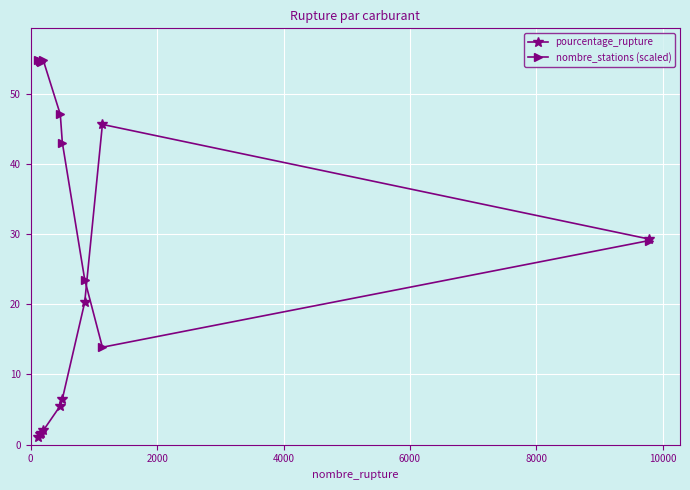

True or false: nombre_stations (scaled) has more than 2 interior local peaks.

False